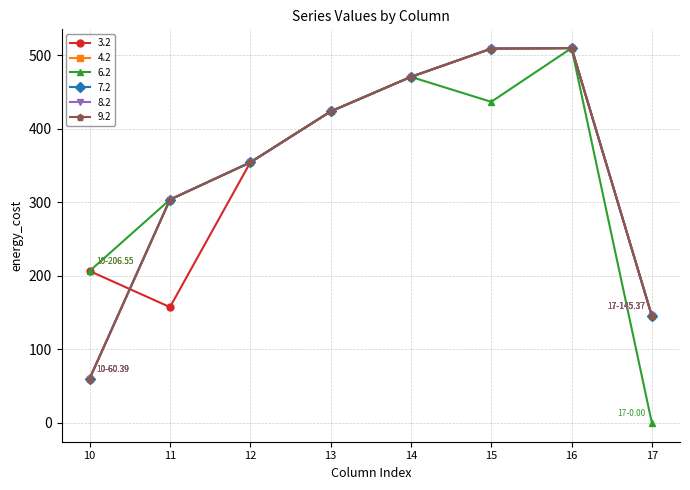

Is it true that 4.2 equals 470.4 at 14?

True